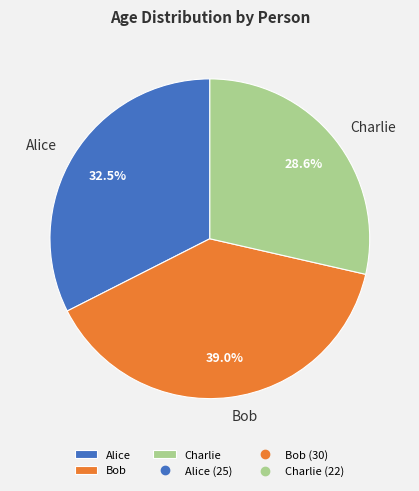

To the nearest percent, what is the combined percentage of Alice and Bob?

71%